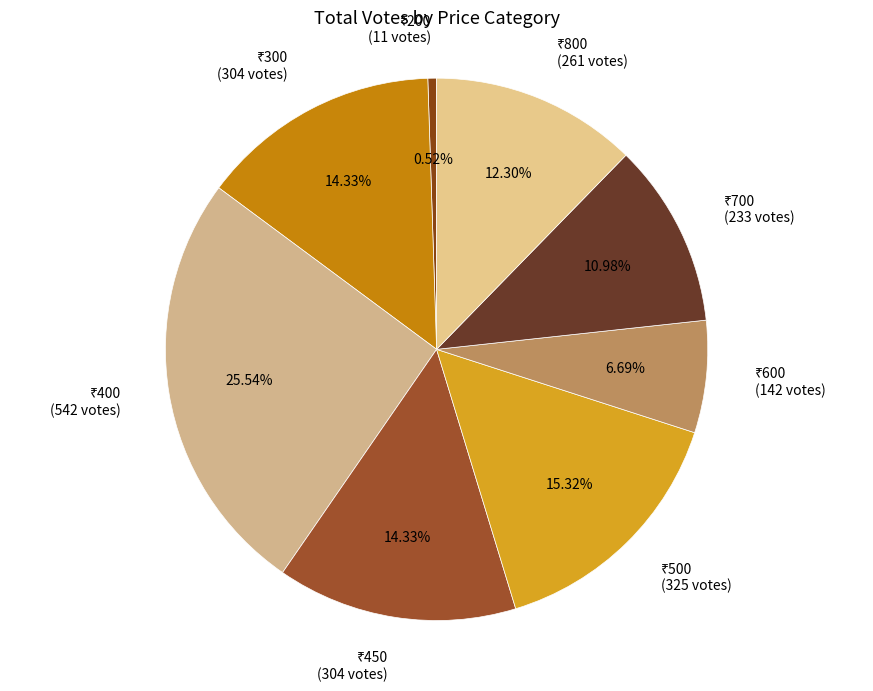

Does any single category account for the majority?

No